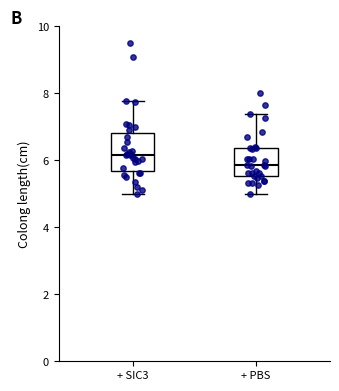

Reading left to right, read every box against the y-axis: the position of its median line, the range the box covers, and the ends of its whiskers. The values are not printed on the chart, so give them approximately, as read against the axis.

+ SIC3: median 6.2, box 5.6 to 6.8, whiskers 5.0 to 7.8
+ PBS: median 5.8, box 5.6 to 6.4, whiskers 5.0 to 7.4